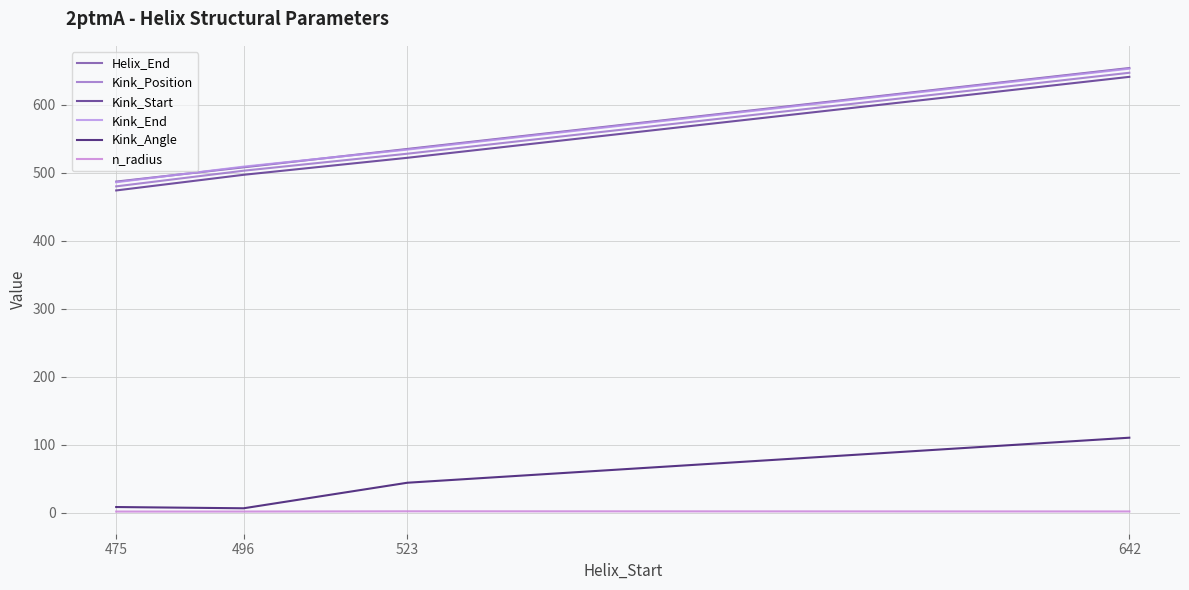

What is the difference between the Helix_End values at 475 and 523?

48.0